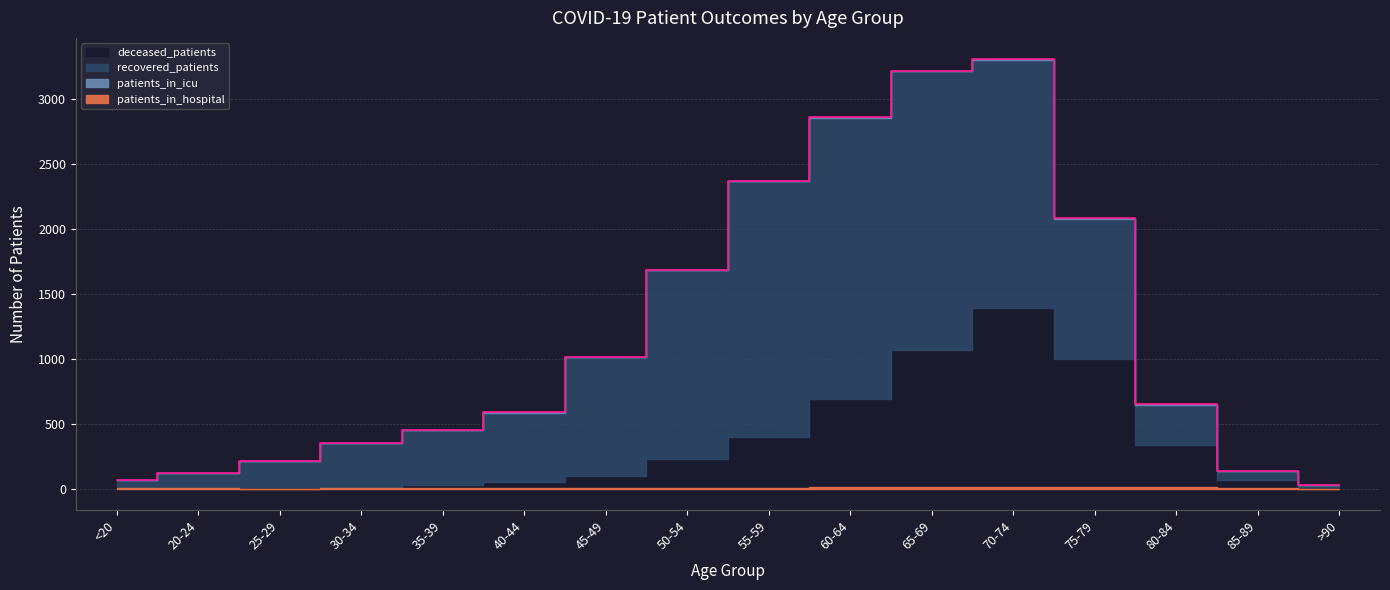

What value does the patients_in_hospital series have at 30-34?

2